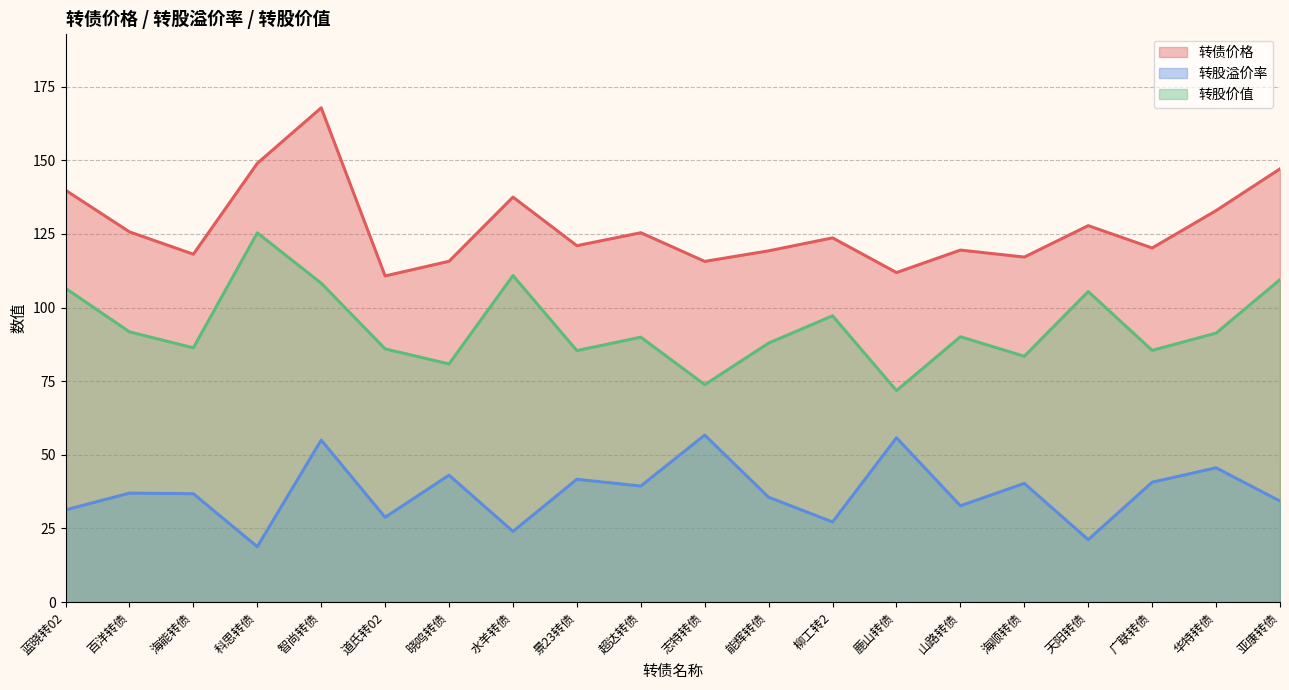

Reading left to right, transcribe all the data shown in this chart.

转债价格: 139.8	125.7	118.1	148.9	167.8	110.7	115.7	137.5	121.0	125.4	115.7	119.3	123.7	111.9	119.5	117.1	127.8	120.2	132.9	147.1
转股溢价率: 31.3	37.0	36.8	18.8	55.0	28.8	43.1	24.0	41.7	39.4	56.7	35.6	27.2	55.8	32.7	40.3	21.2	40.7	45.6	34.3
转股价值: 106.5	91.8	86.3	125.4	108.3	86.0	80.8	110.9	85.4	89.9	73.8	87.9	97.2	71.8	90.1	83.5	105.4	85.5	91.3	109.5